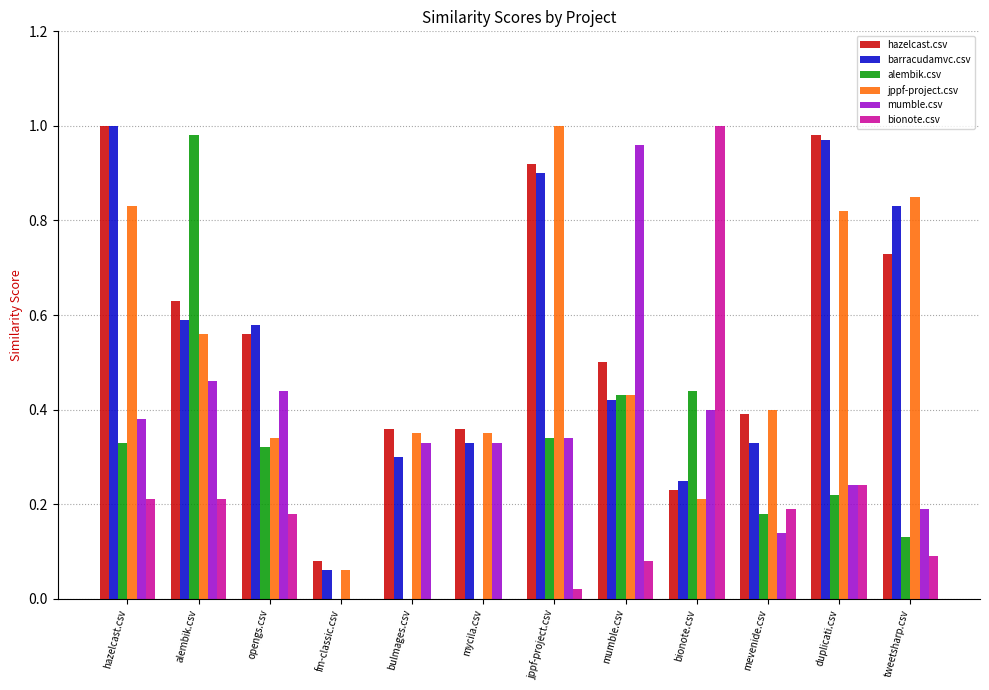

What is the sum of all alembik.csv values?

3.4